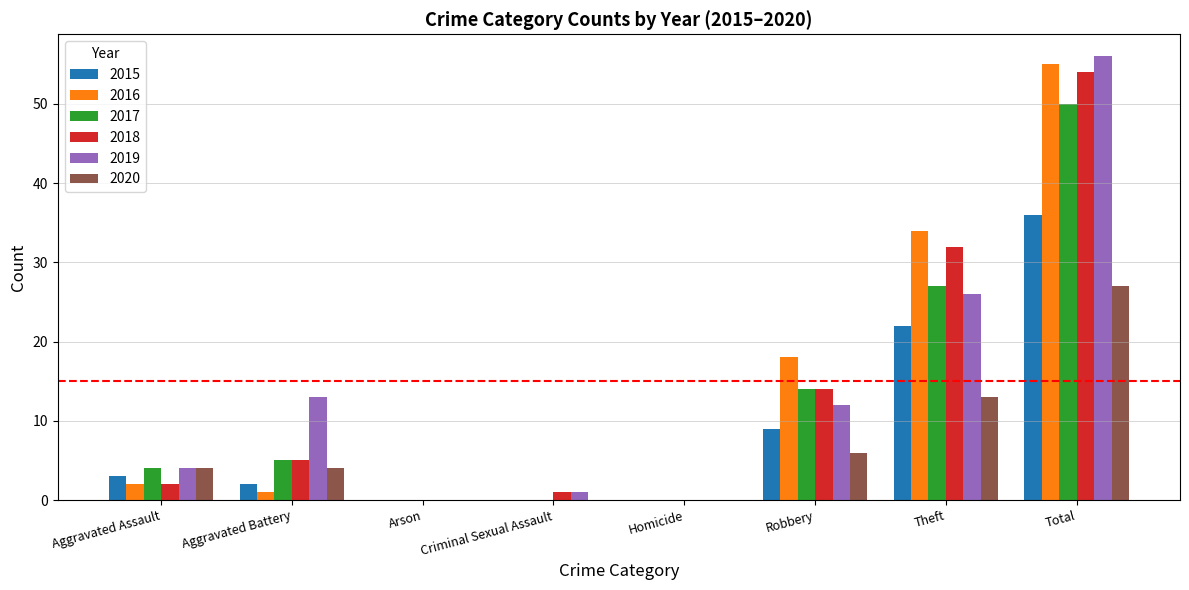

Which series changed the most between Robbery and Theft?

2018